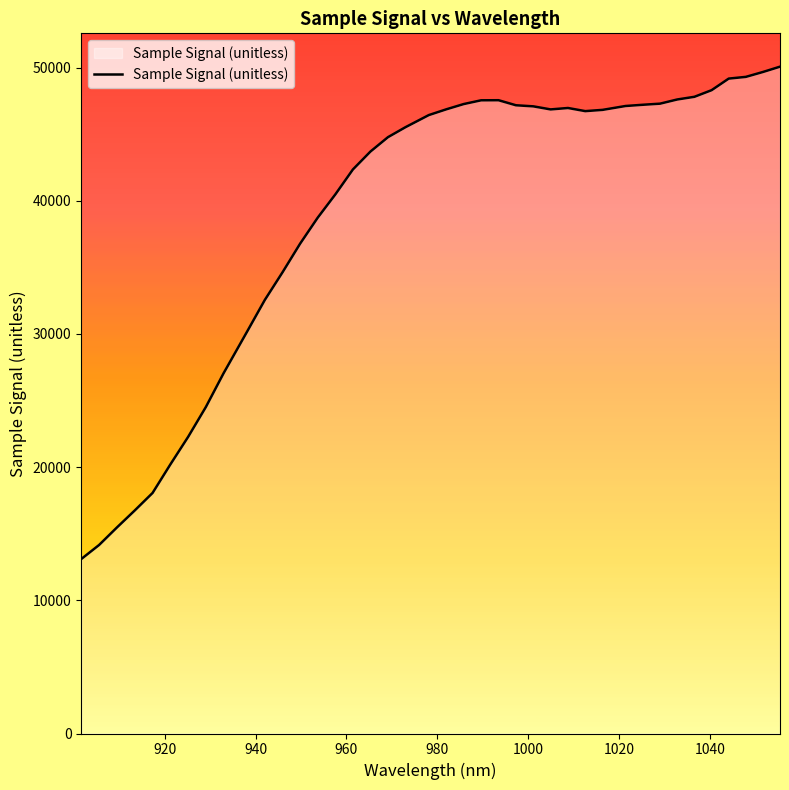

What is the greatest value displayed?

50063